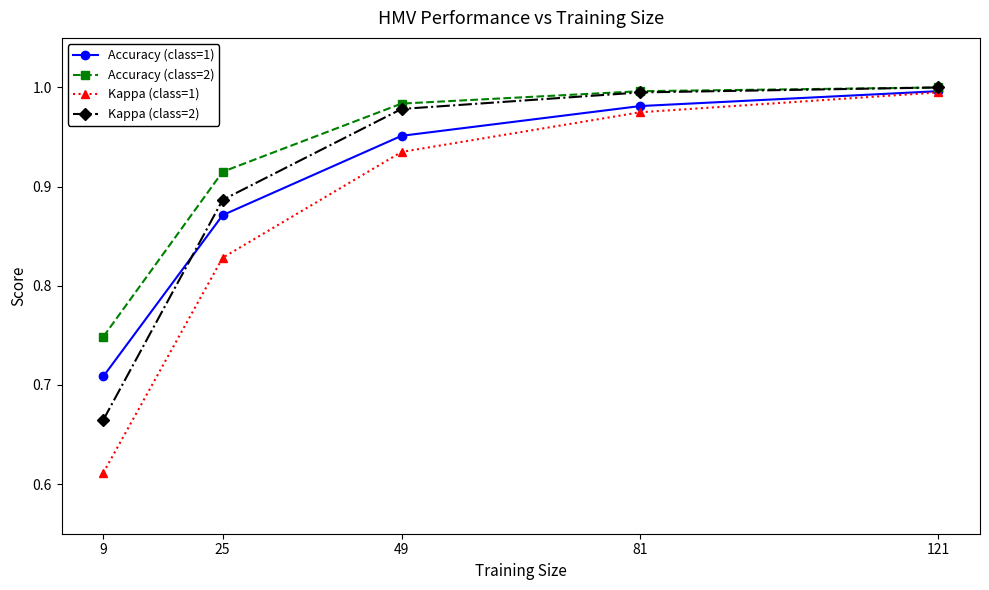

Rank the categories by Kappa (class=1) value from highest to lowest.

121, 81, 49, 25, 9